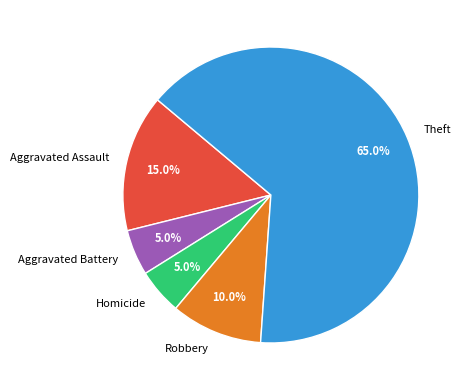

How many segments does this pie chart have?

5